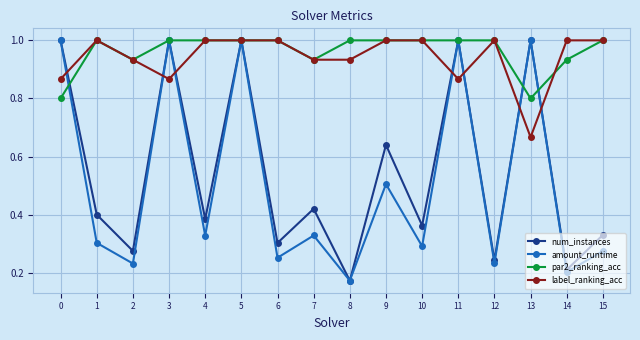

What is the average value of the num_instances series?

0.5